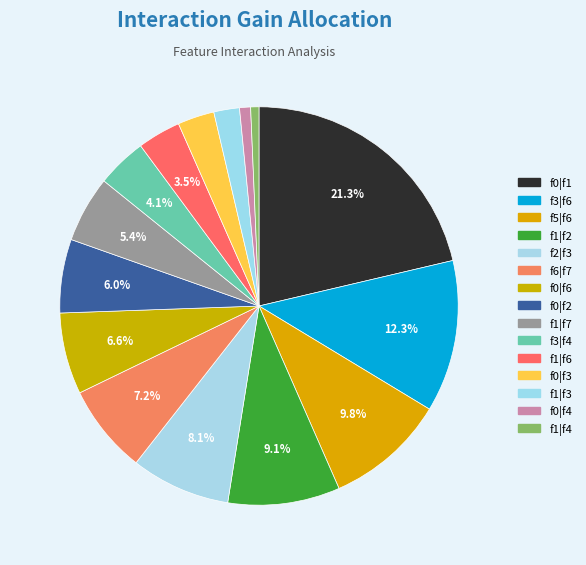

What percentage is the f2|f3 slice, to the nearest percent?

8%